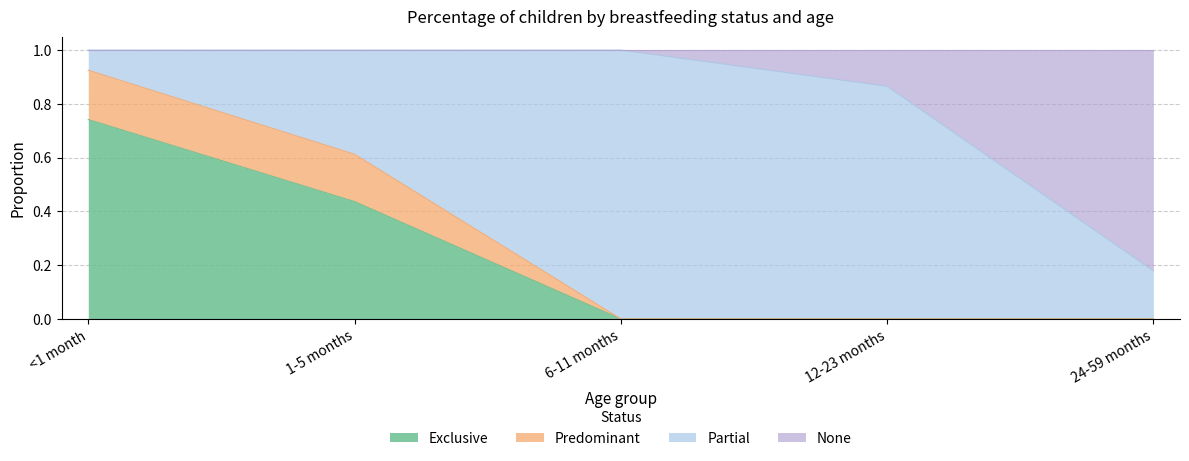

Count the number of categories in the chart.

5